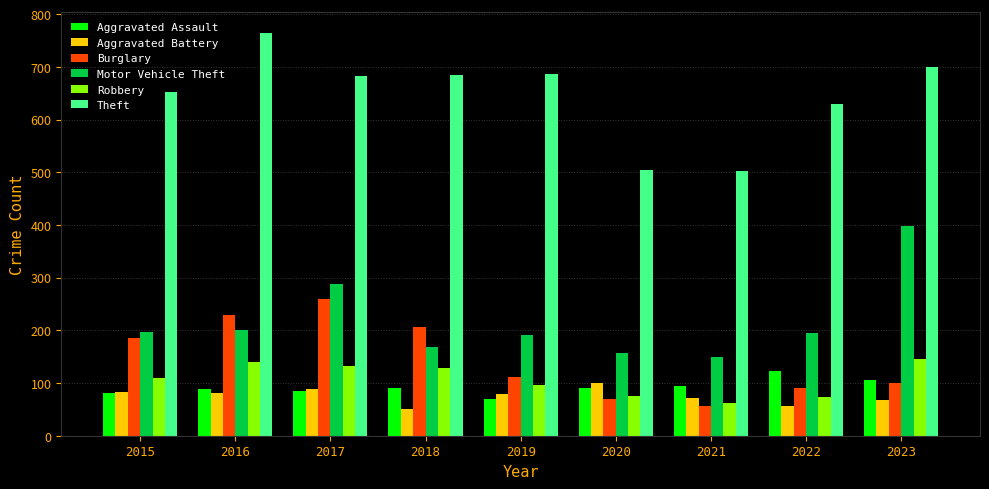

Where is Motor Vehicle Theft nearest to the value 274?

2017